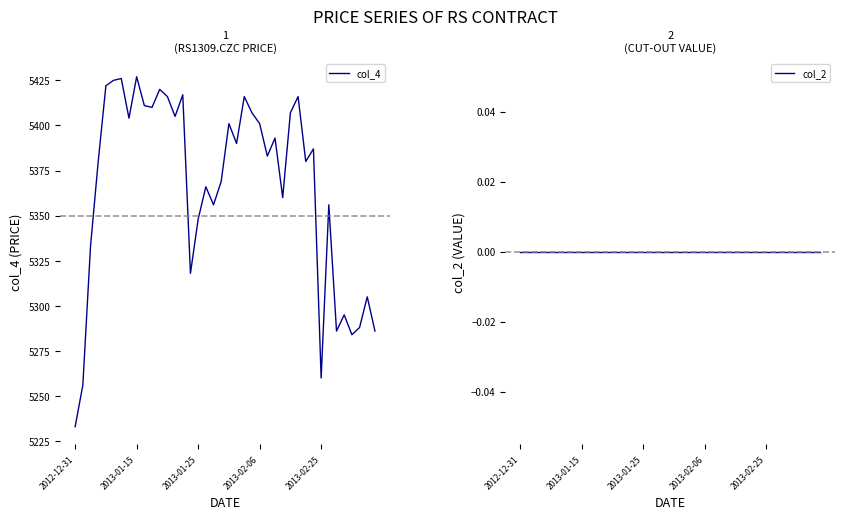

Rank the series at 31 from lowest to highest value.

col_2, col_4